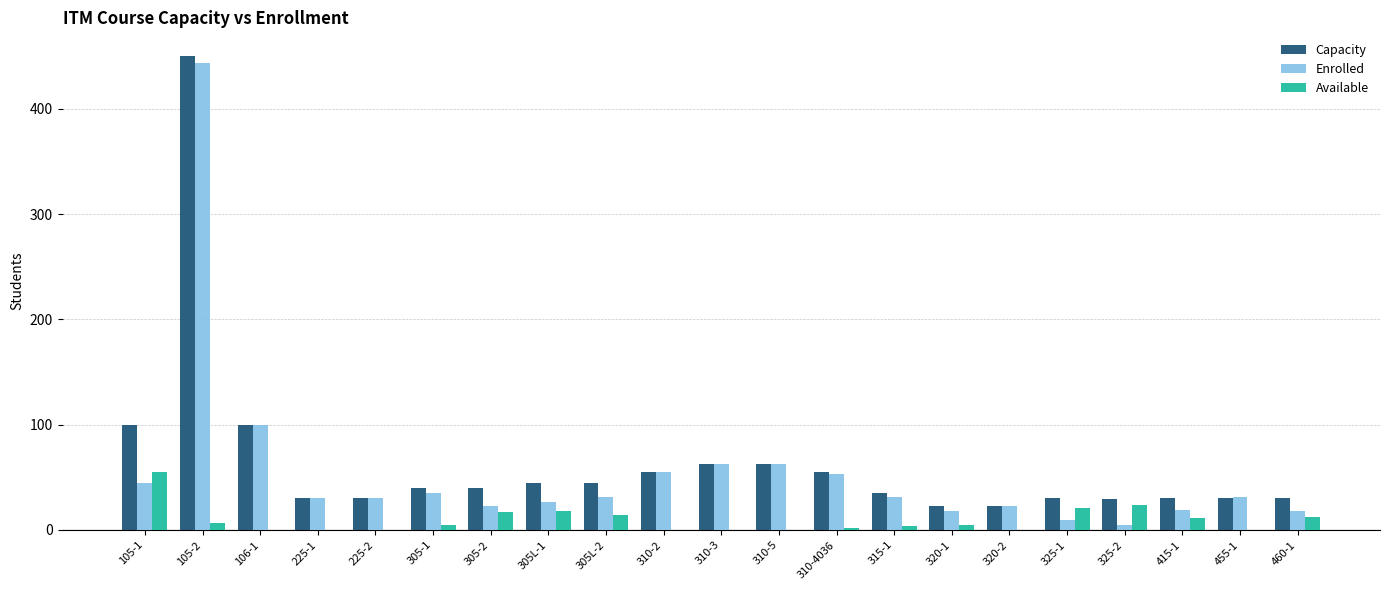

Which category has the highest value in the Available series?

105-1